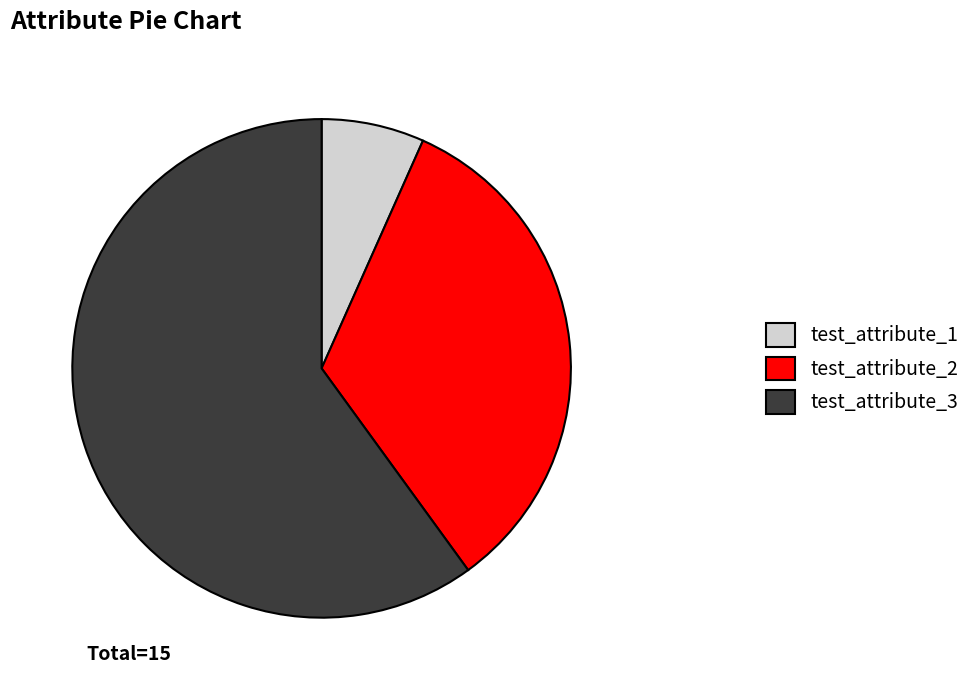

True or false: test_attribute_2 accounts for 19% of the total.

False